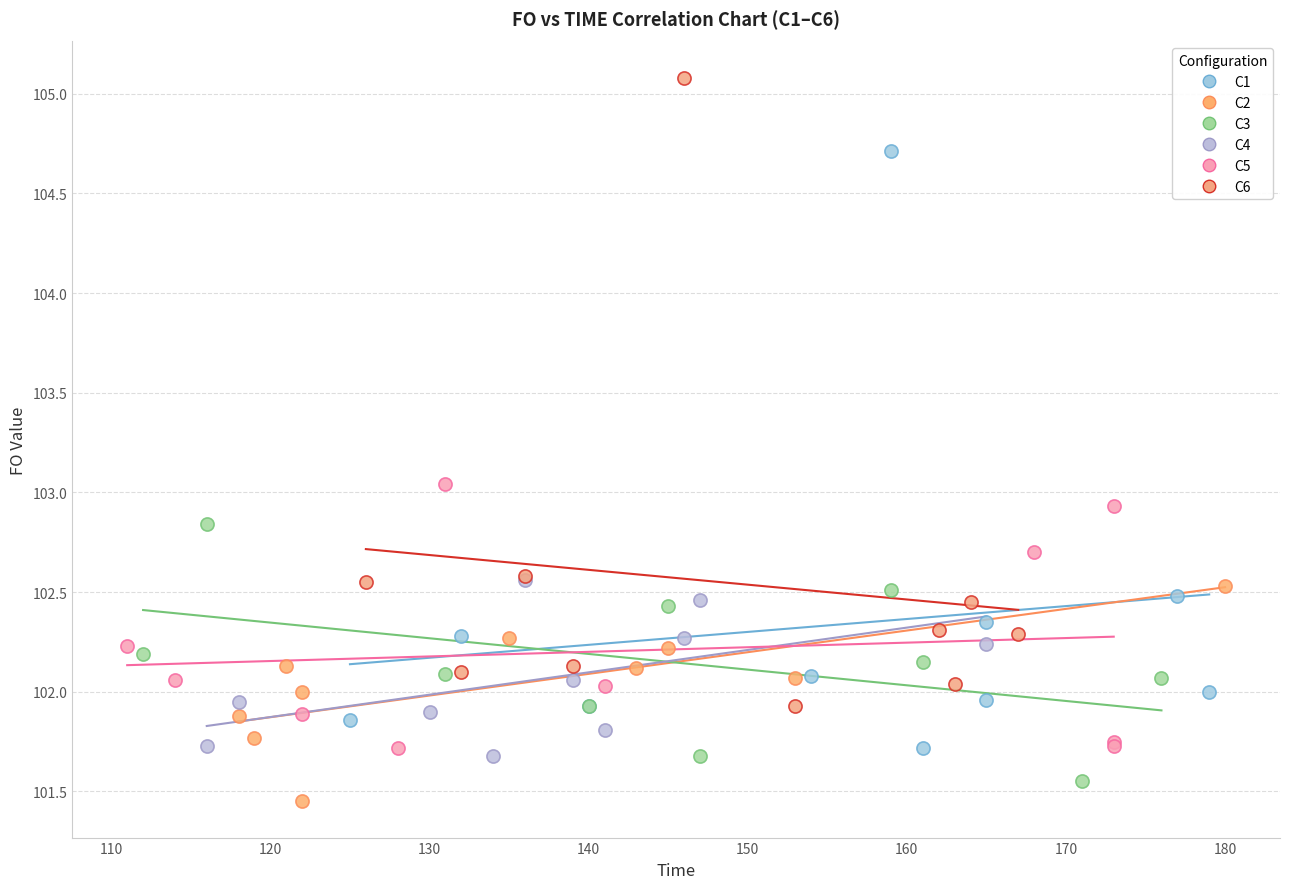

Which series contains the highest Y value?

C6